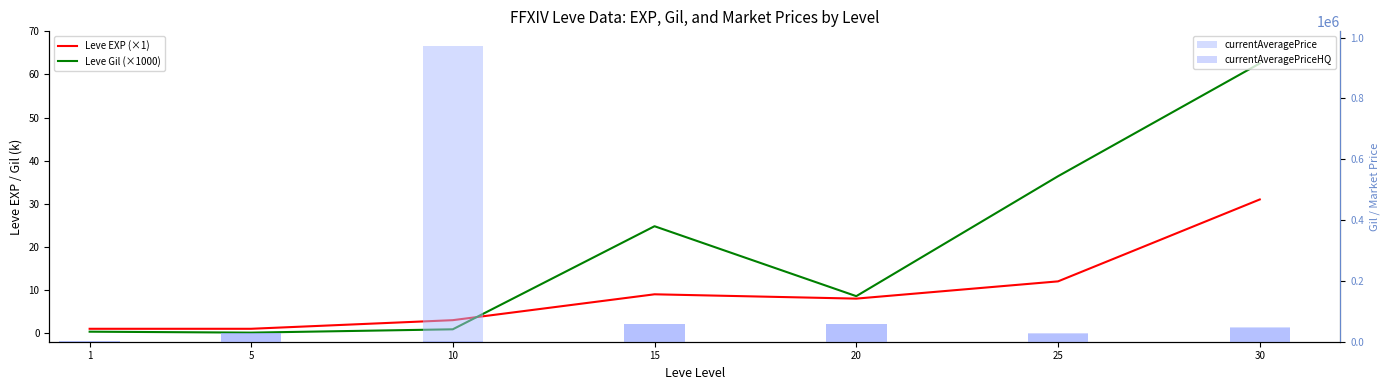

What is the sum of the currentAveragePrice values at 20 and 25?

85378.0